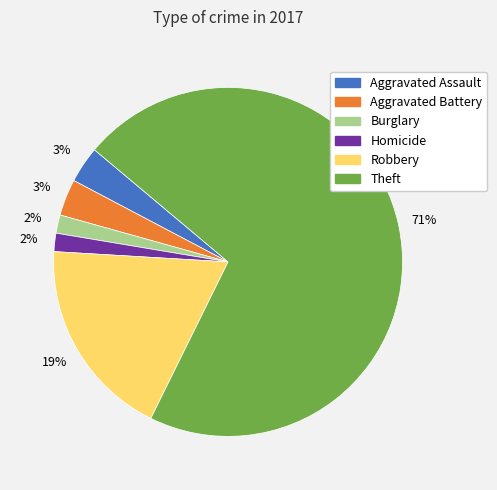

Count the number of slices in the pie.

6